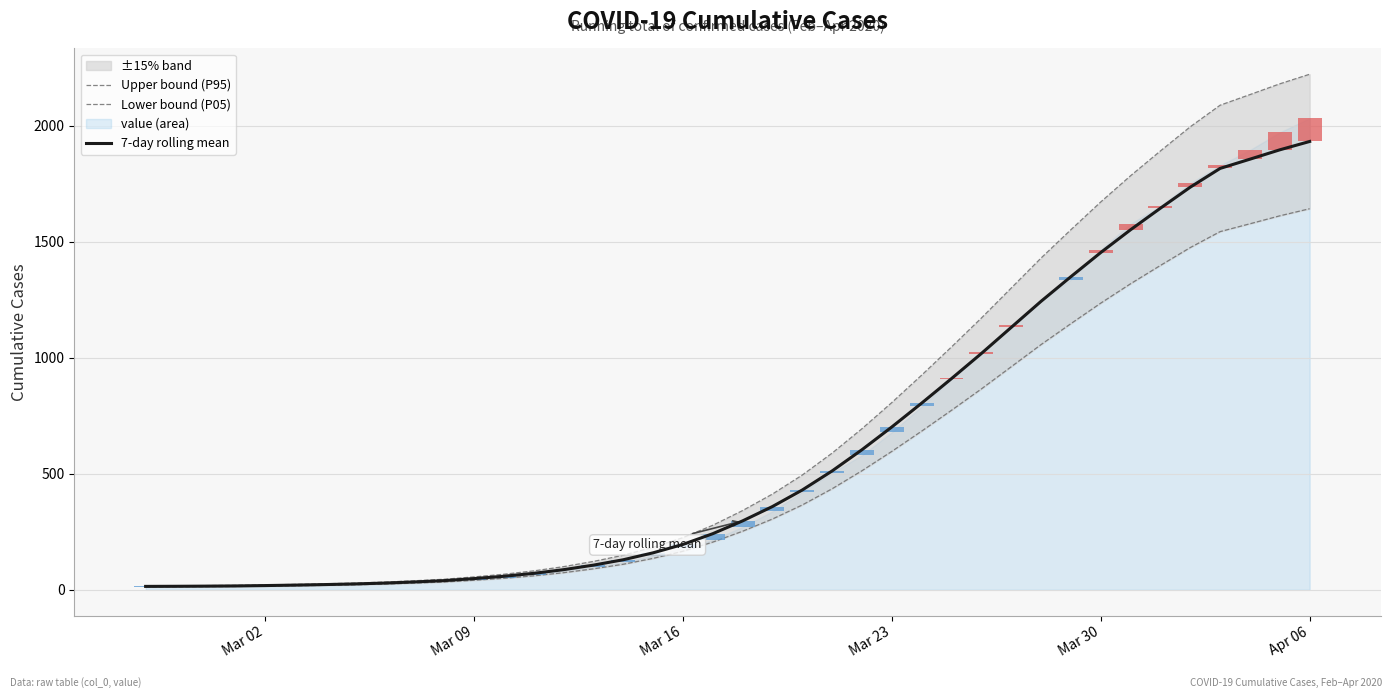

Rank the series at Mar 23 from lowest to highest value.

Lower bound (P05), 7-day rolling mean, Upper bound (P95)